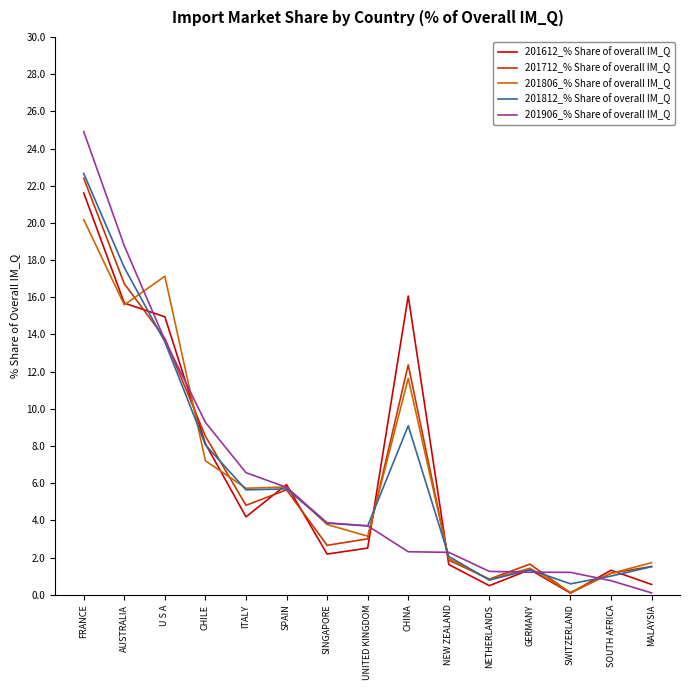

What position from the right is SOUTH AFRICA?

2